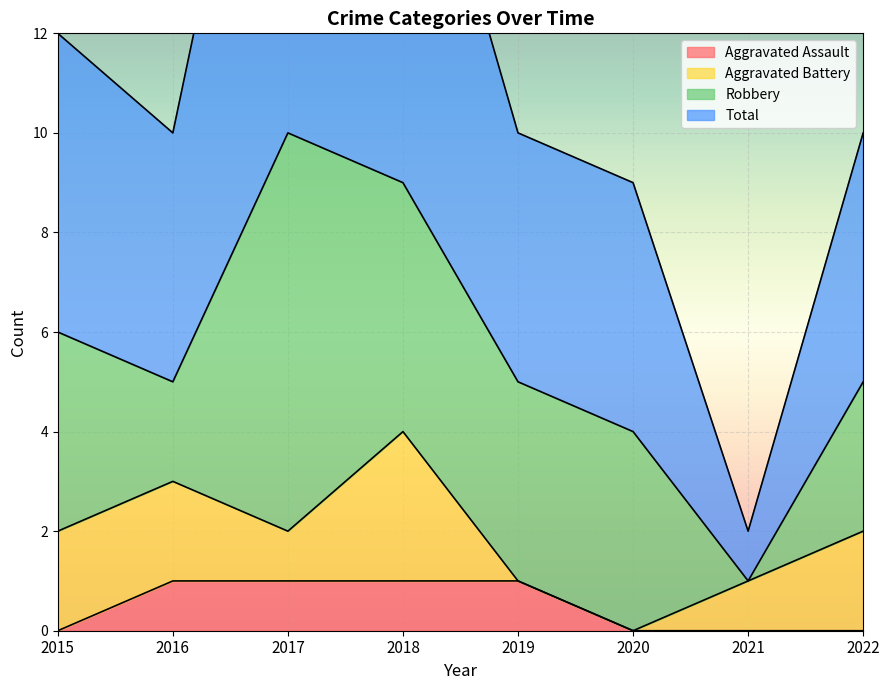

What is the maximum value for Aggravated Assault?

1